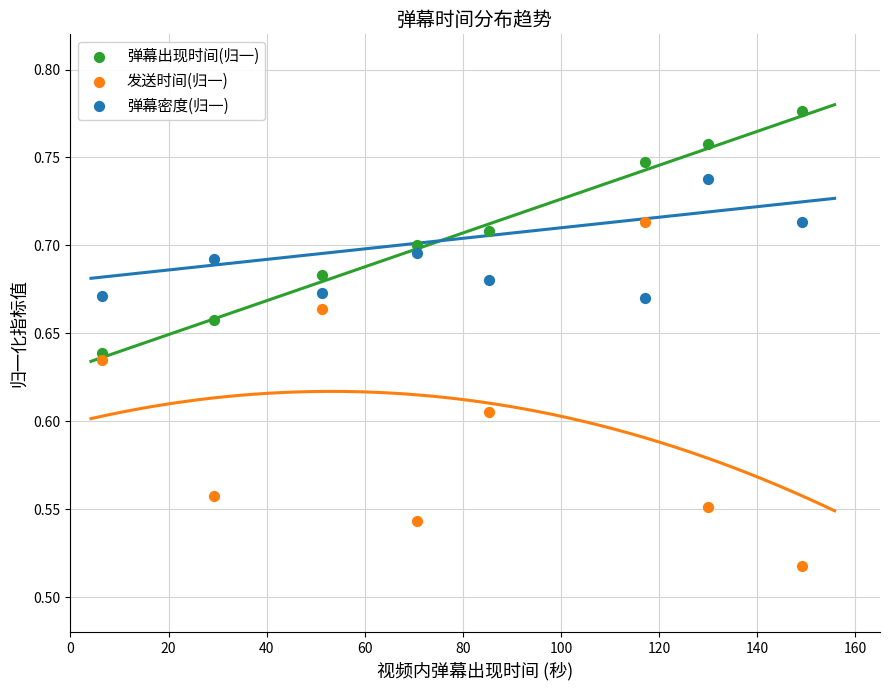

Across all data points, what is the range of X values (max minus min)?

142.7